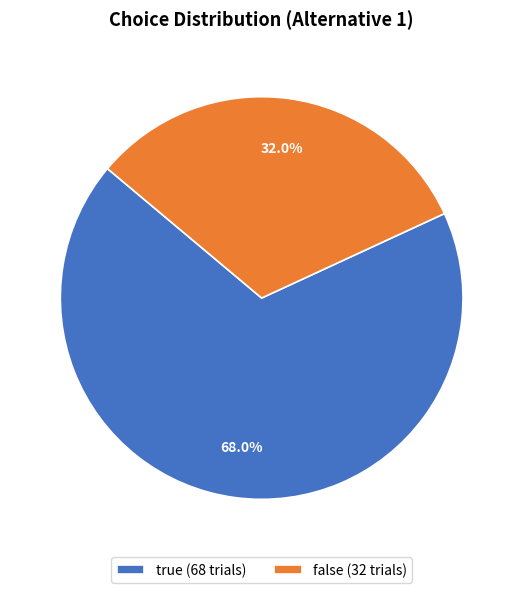

Between true and false, which is larger?

true